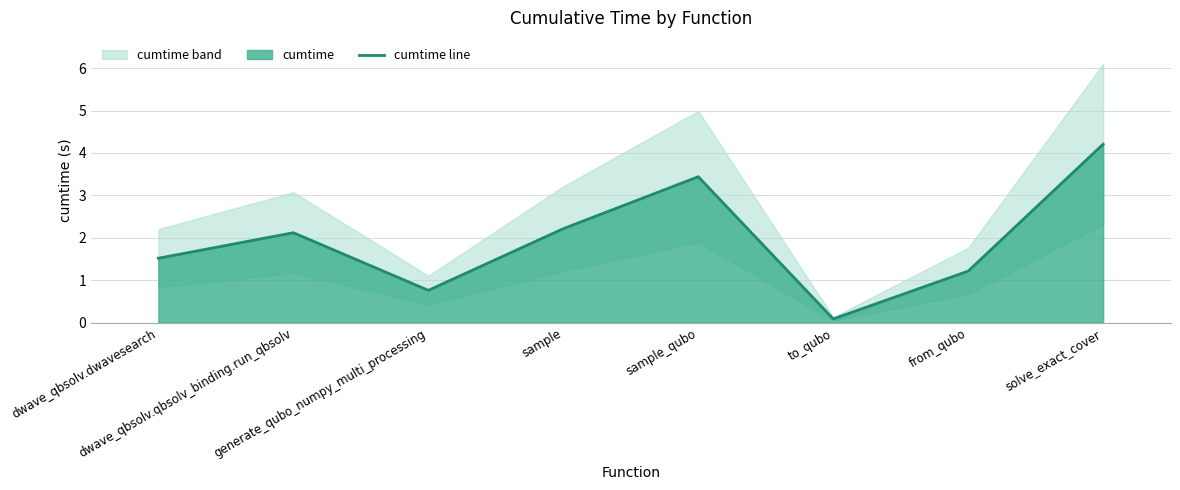

What is the change in value from dwave_qbsolv.dwavesearch to solve_exact_cover?

+2.7